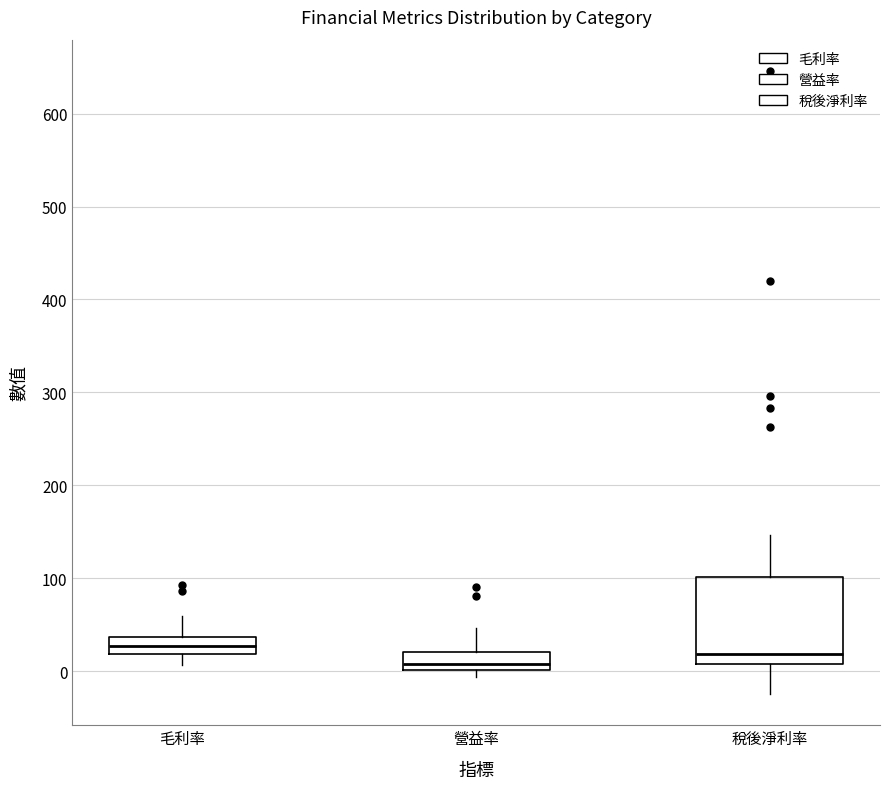

Comparing the boxes themselves (not the whiskers), which one is the tallest?

稅後淨利率